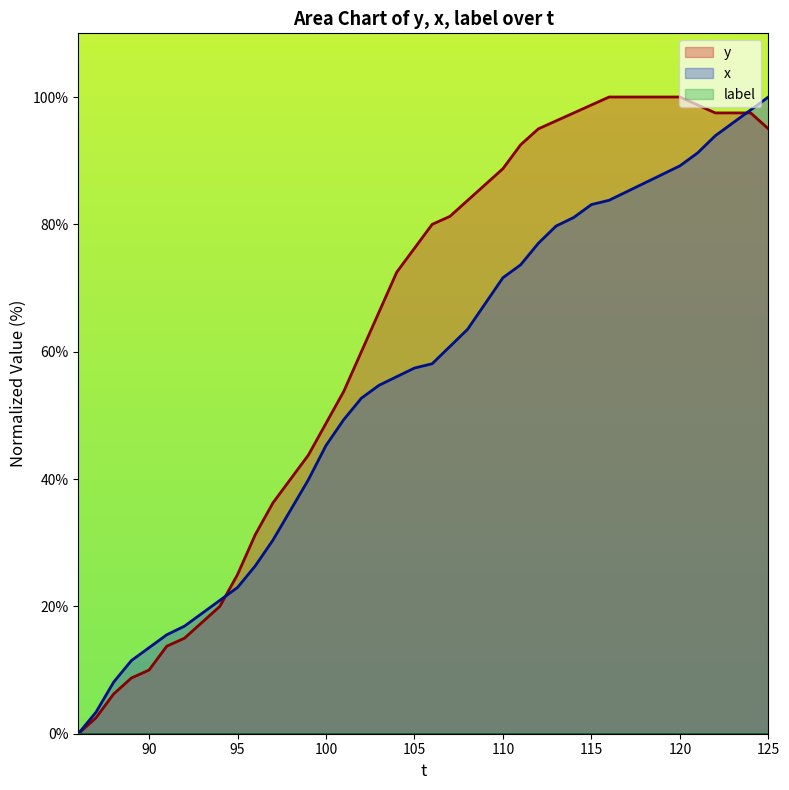

Rank the series by their maximum value, from highest to lowest.

y, x